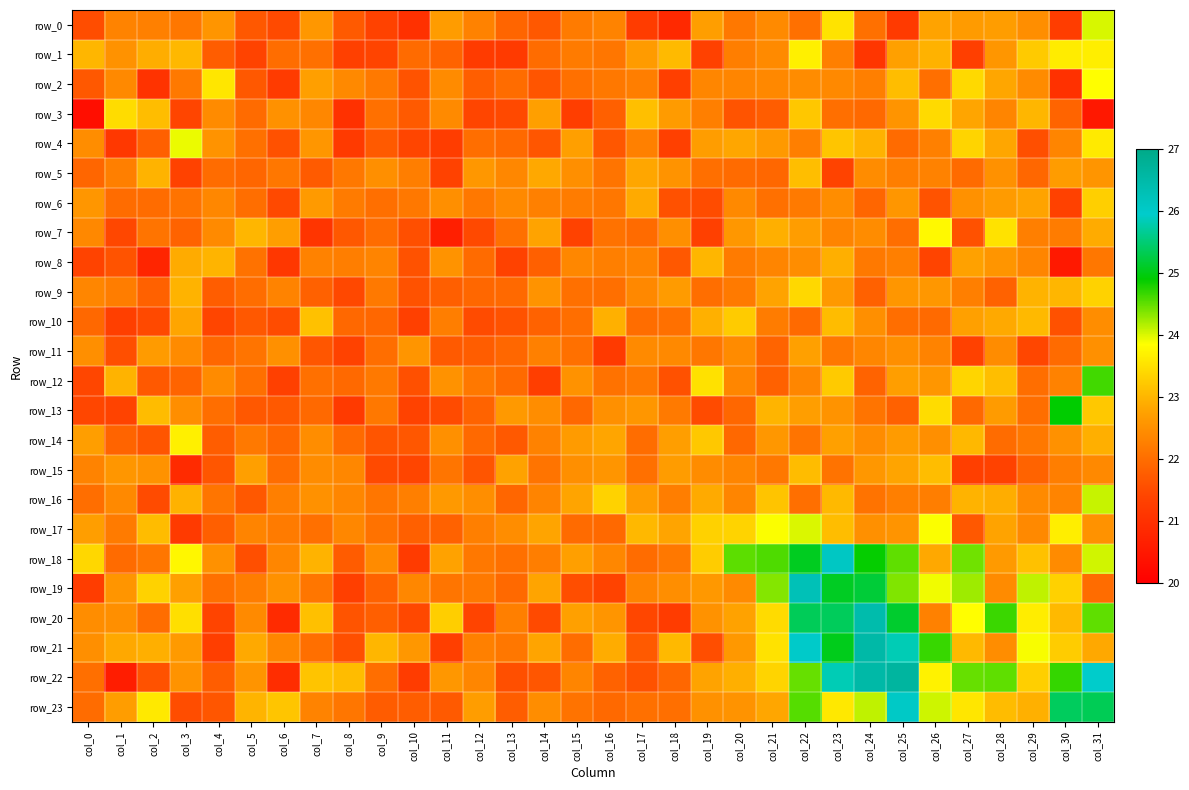

Between col_9 and col_29, which is larger?

col_29